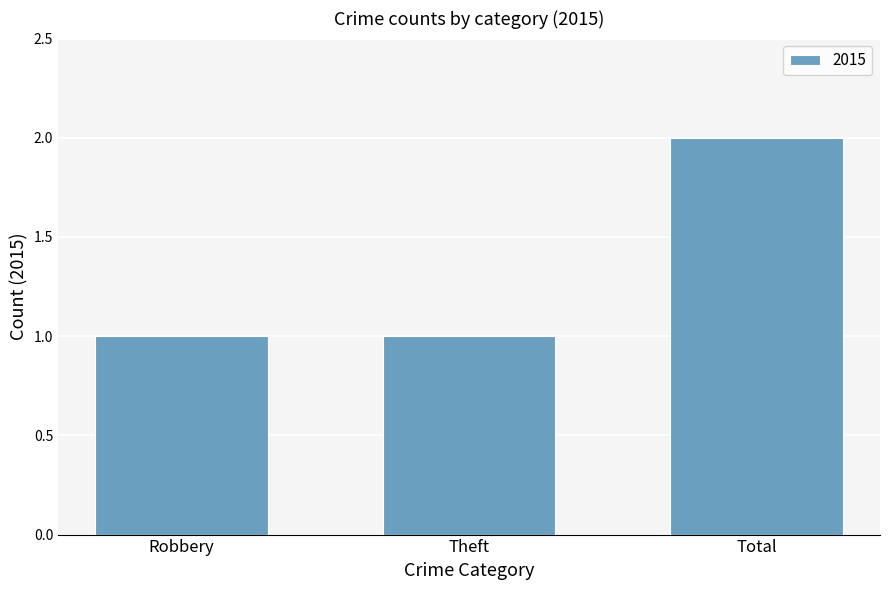

What is the average value?

1